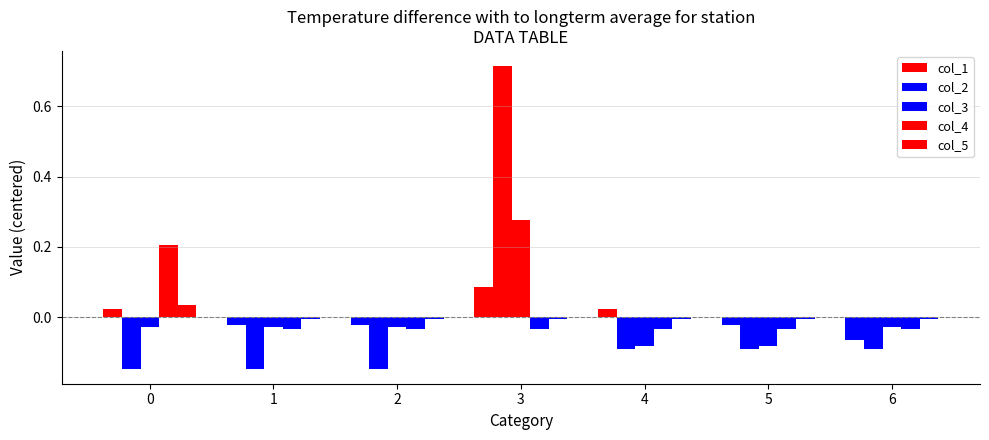

Reading left to right, transcribe all the data shown in this chart.

col_1: 0.0	-0.0	-0.0	0.1	0.0	-0.0	-0.1
col_2: -0.1	-0.1	-0.1	0.7	-0.1	-0.1	-0.1
col_3: -0.0	-0.0	-0.0	0.3	-0.1	-0.1	-0.0
col_4: 0.2	-0.0	-0.0	-0.0	-0.0	-0.0	-0.0
col_5: 0.0	-0.0	-0.0	-0.0	-0.0	-0.0	-0.0